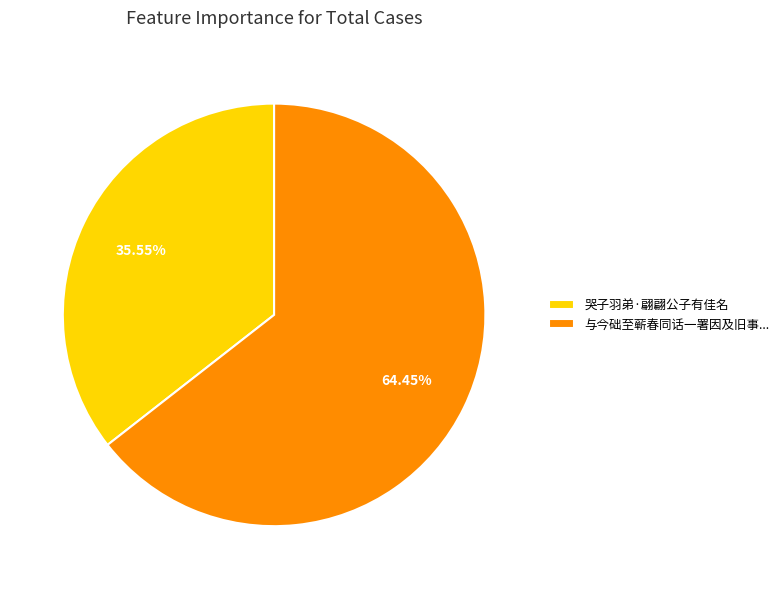

Rank the categories by value from highest to lowest.

与今础至蕲春同话一署因及旧事..., 哭子羽弟·翩翩公子有佳名